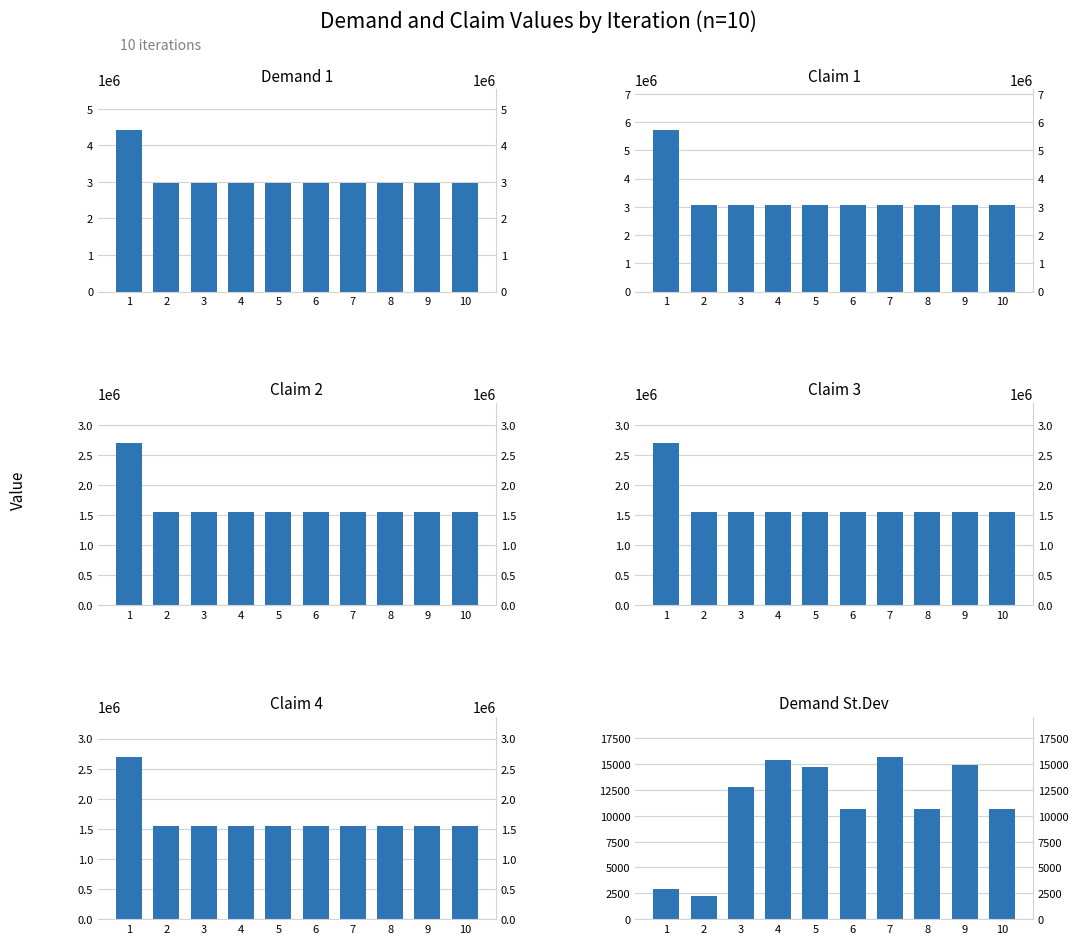

Which series has the largest total across all categories?

Claim 1